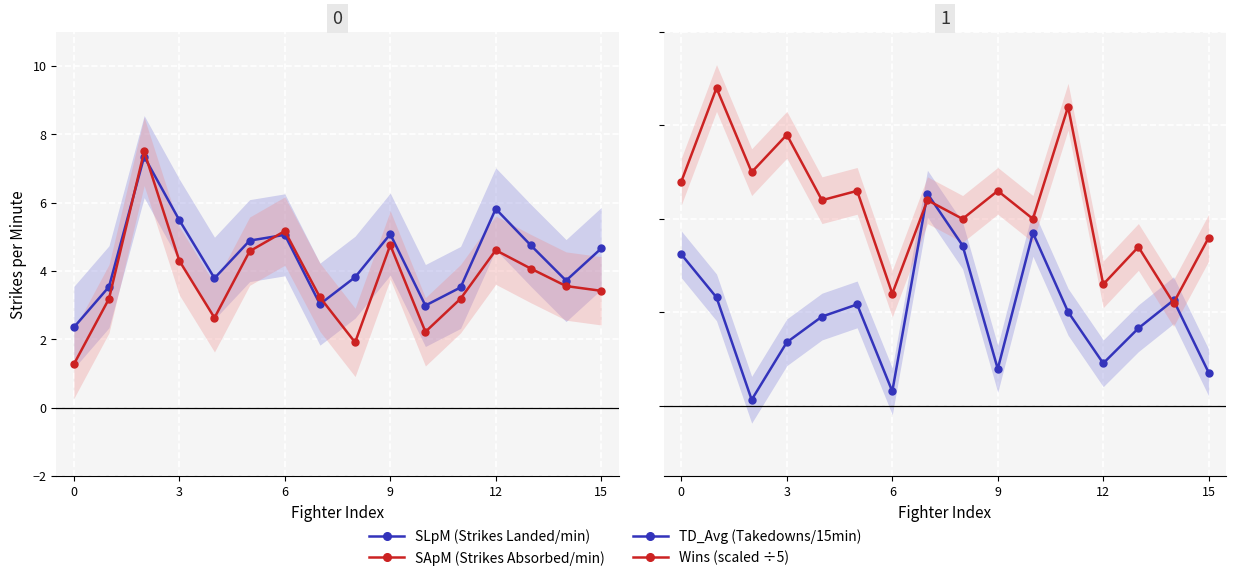

What is the sum of all SApM (Strikes Absorbed/min) values?

59.6